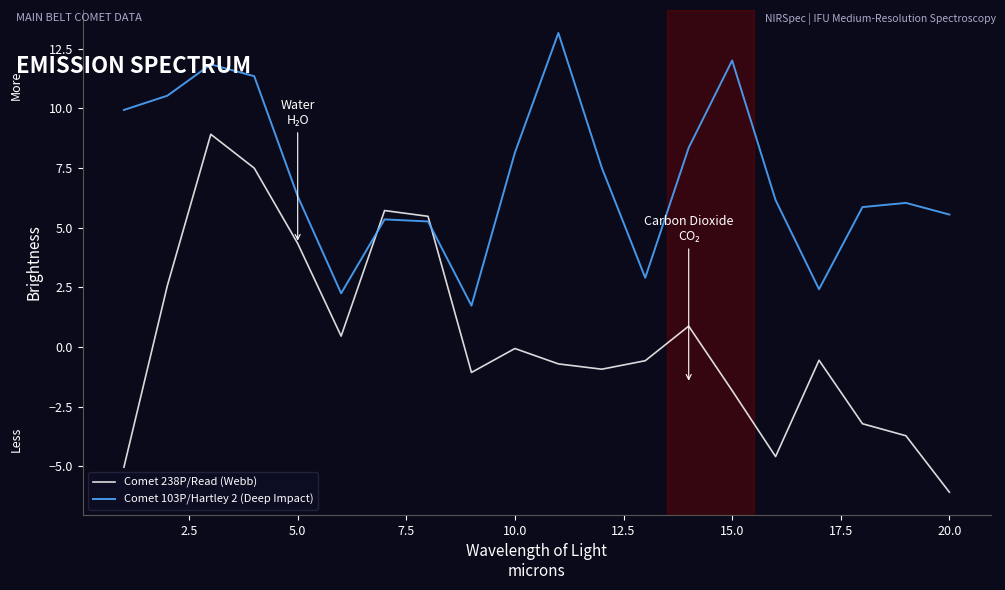

Rank the series by their average value, from lowest to highest.

Comet 238P/Read (Webb), Comet 103P/Hartley 2 (Deep Impact)